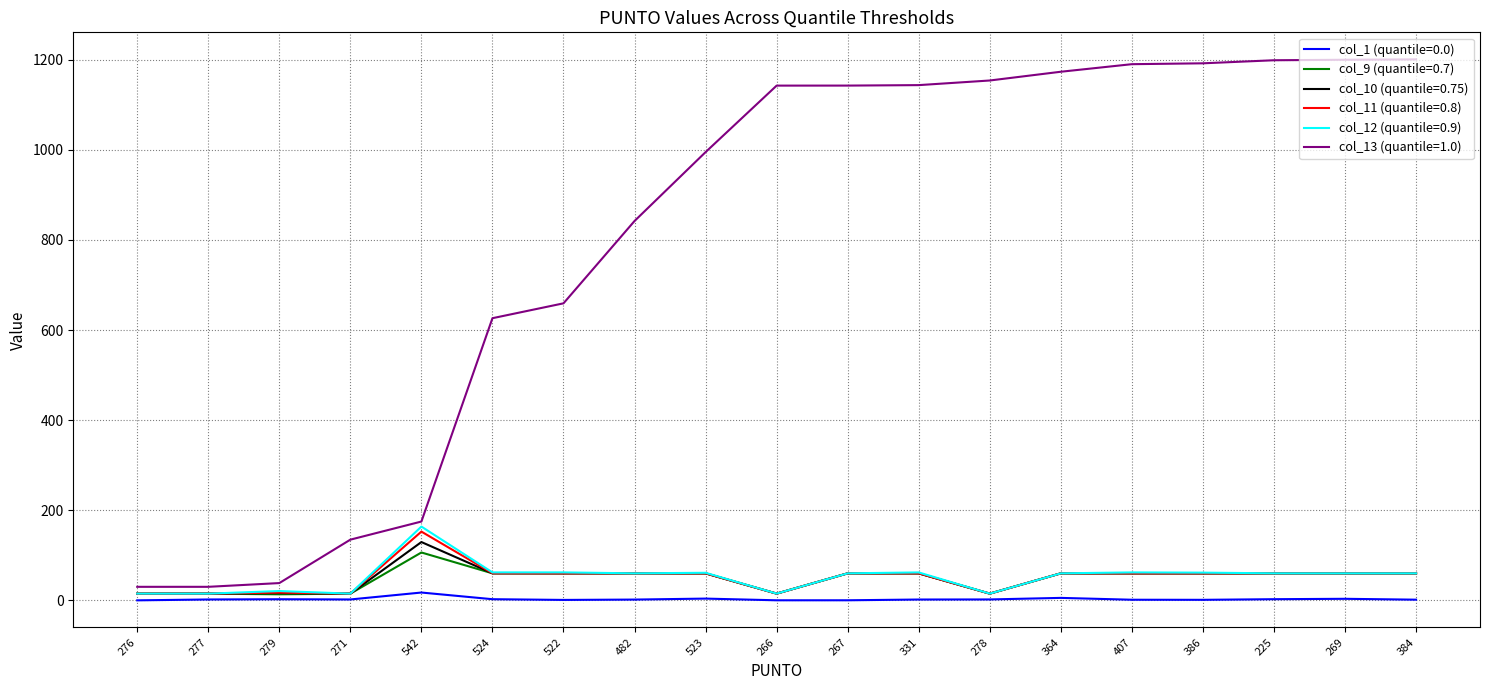

Which series has the largest total across all categories?

col_13 (quantile=1.0)